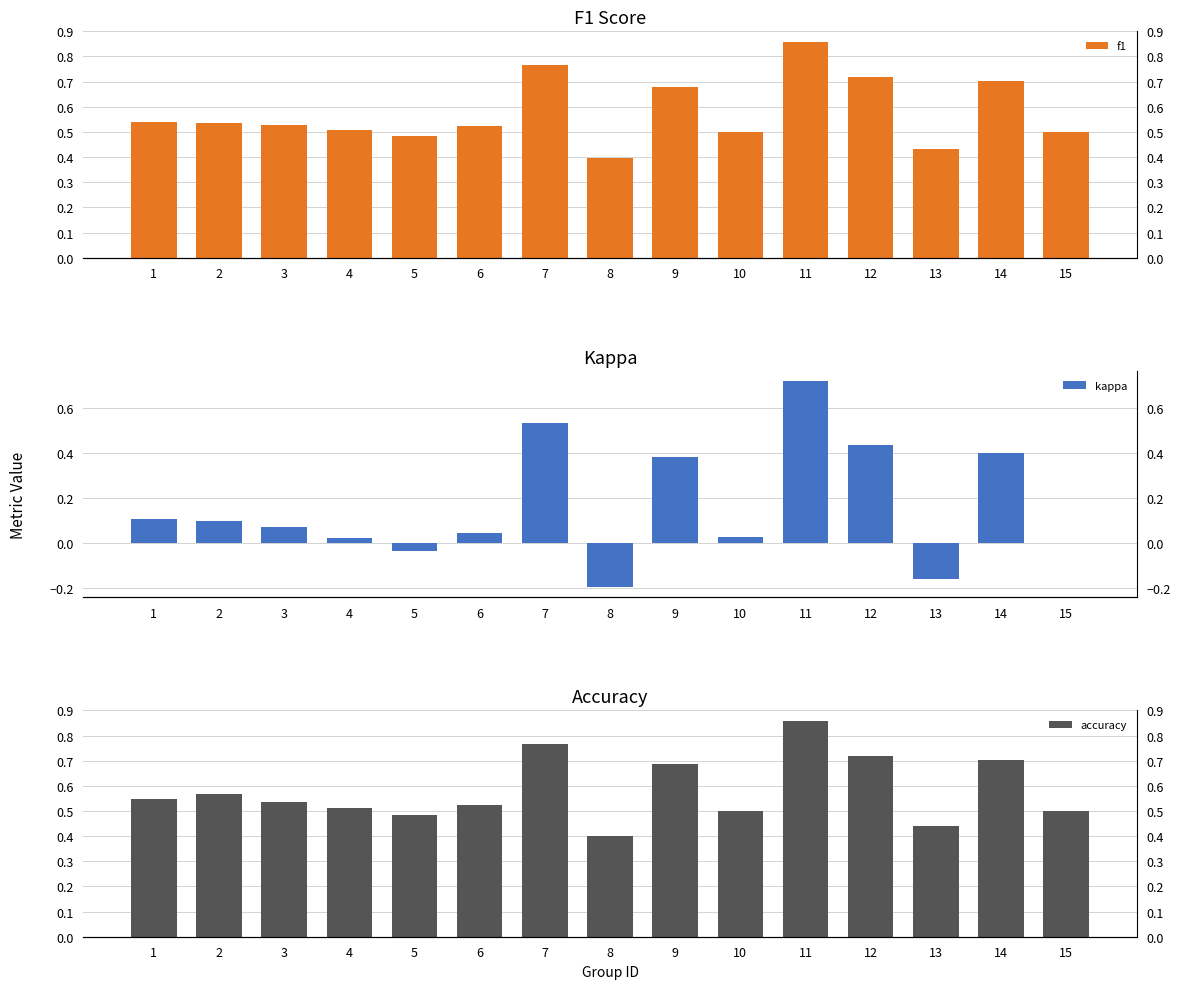

What is the sum of all accuracy values?

8.7